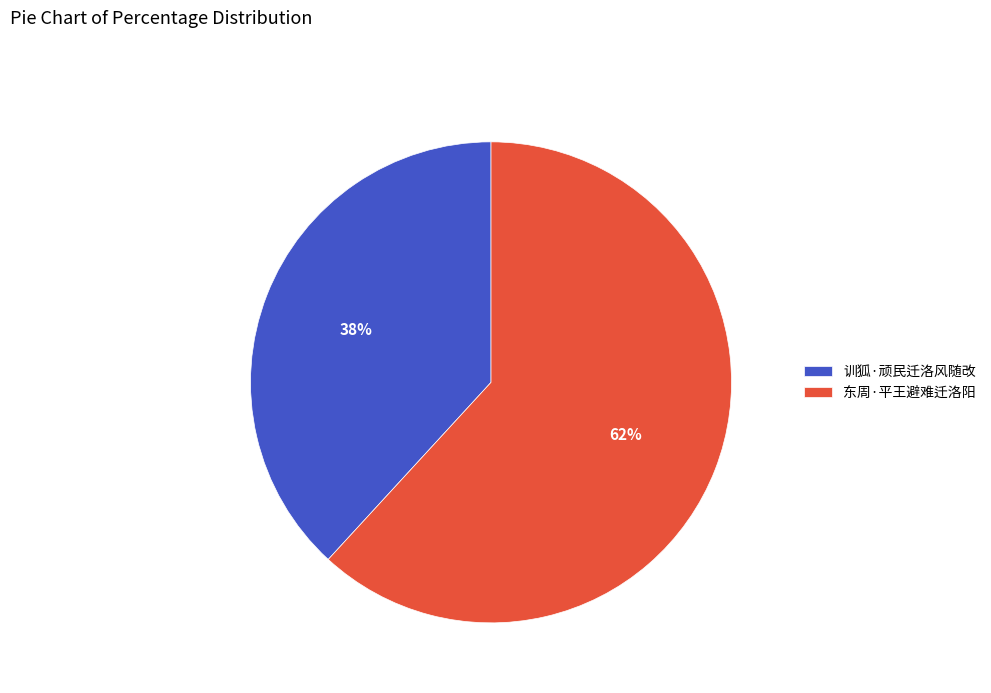

The 东周·平王避难迁洛阳 slice represents 50% of the pie. True or false?

False